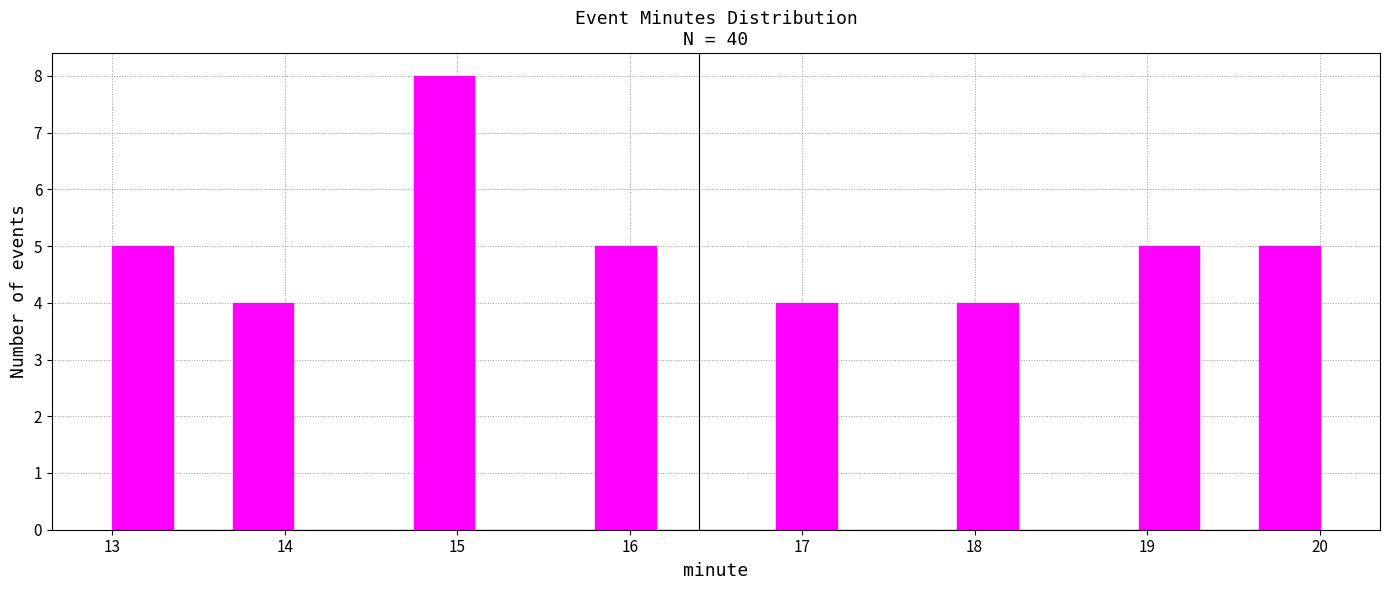

Read against the x-axis, roughly where is the centre of the tallest bar?

14.9